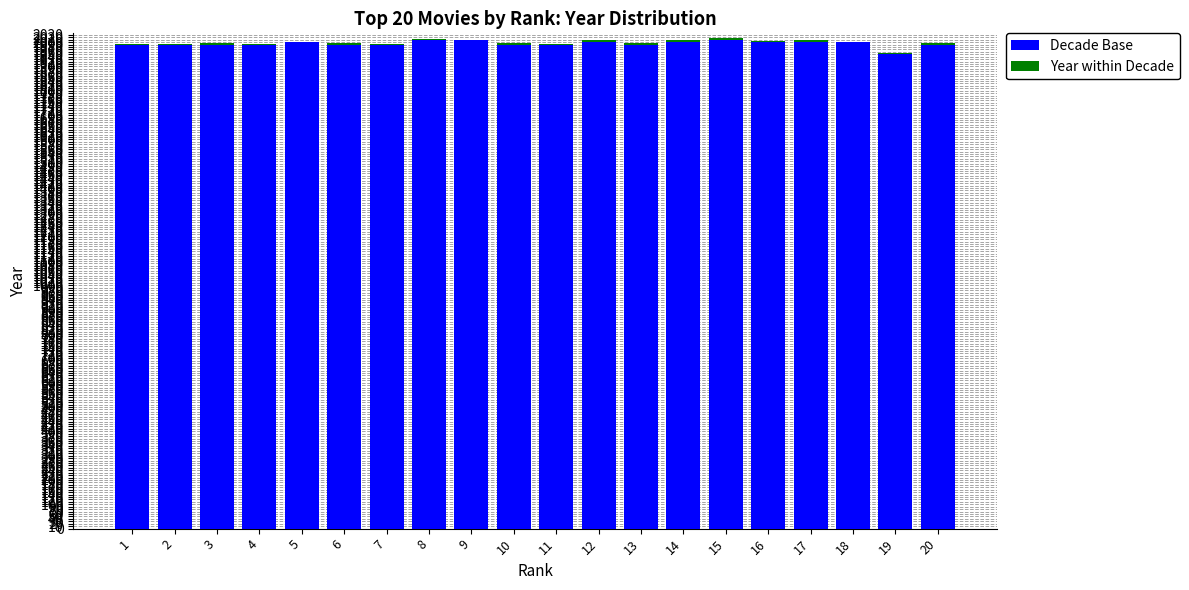

Which series has the largest total across all categories?

Decade Base